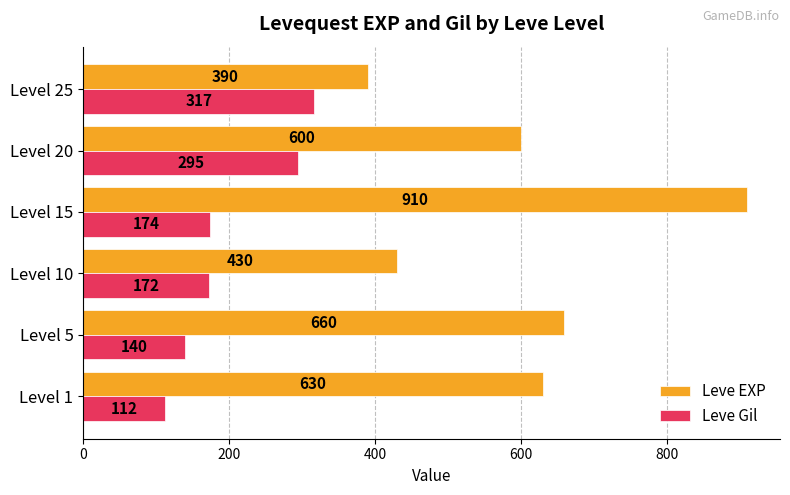

What is the sum of the Leve EXP values at Level 25 and Level 20?

990